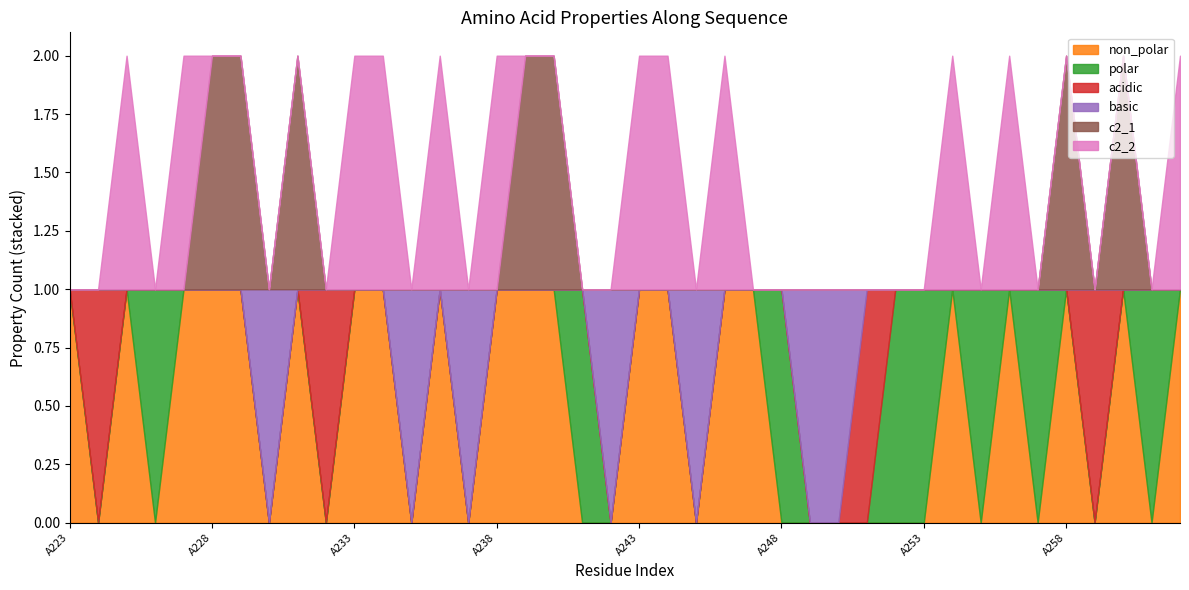

What is the value of the c2_1 point at the 7th from the left?

1